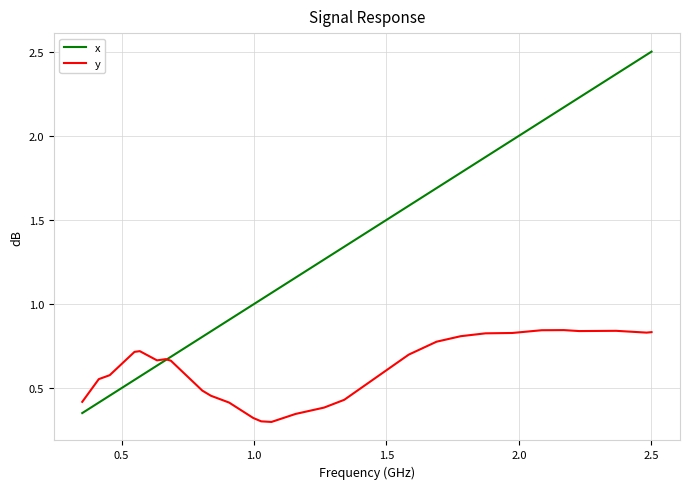

Which series has the largest total across all categories?

x